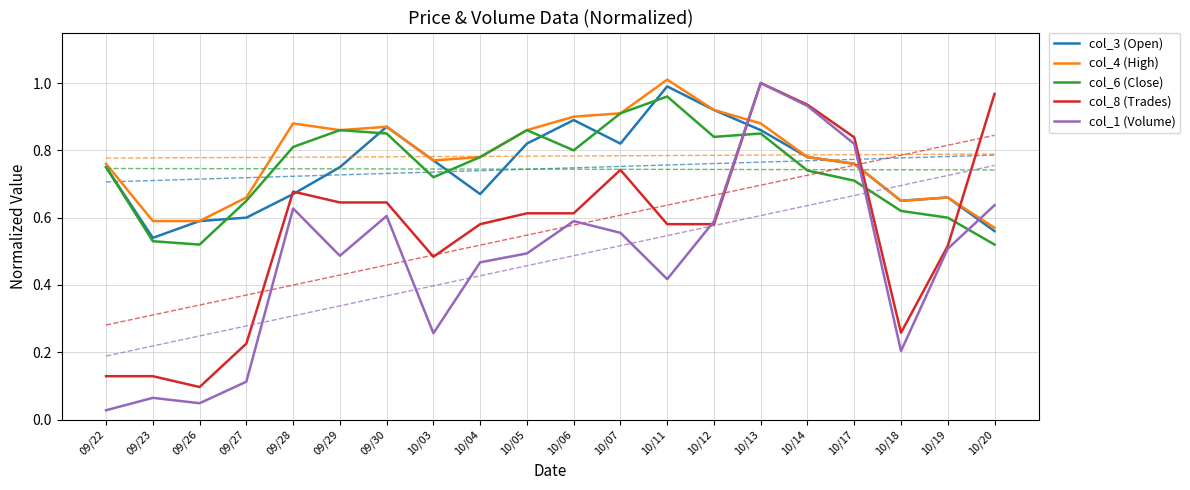

Where do col_8 (Trades) and col_4 (High) first cross each other?

10/12 and 10/13